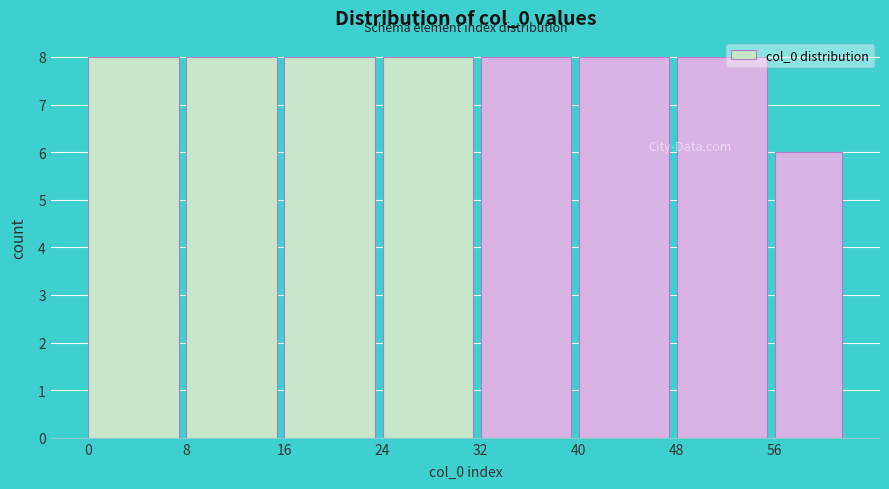

Reading left to right, list every bar in this chart as the range it spans on the x-axis followed by its height. The values are not printed on the chart, so give them approximately, as read against the axis.

0 to 8: 8
8 to 16: 8
16 to 24: 8
24 to 32: 8
32 to 40: 8
40 to 48: 8
48 to 56: 8
56 to 62: 6